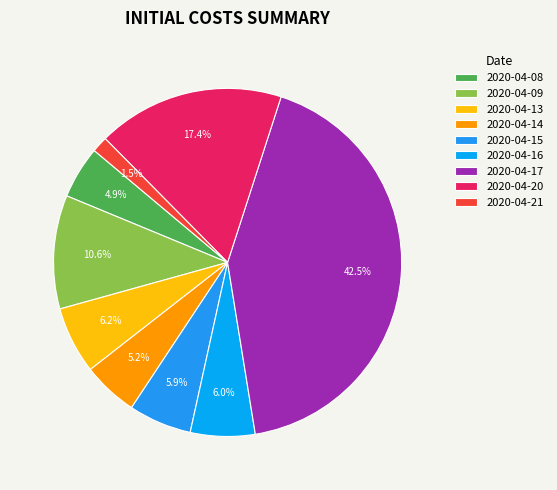

Which slice is the smallest?

2020-04-21